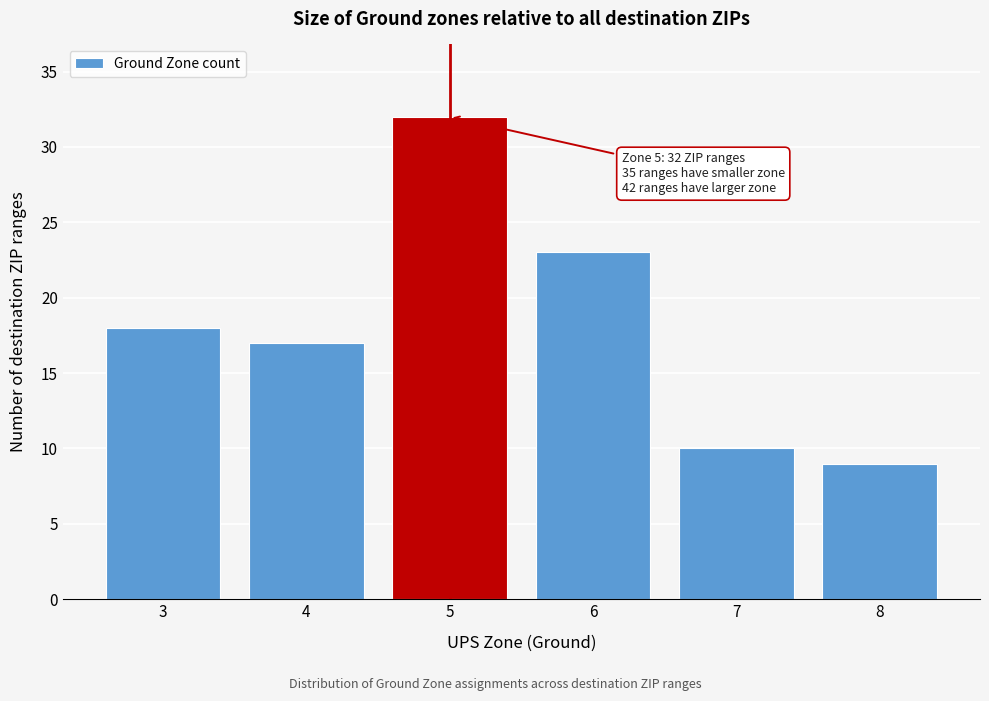

Reading left to right, extract all data points from this chart.

3=18	4=17	5=32	6=23	7=10	8=9